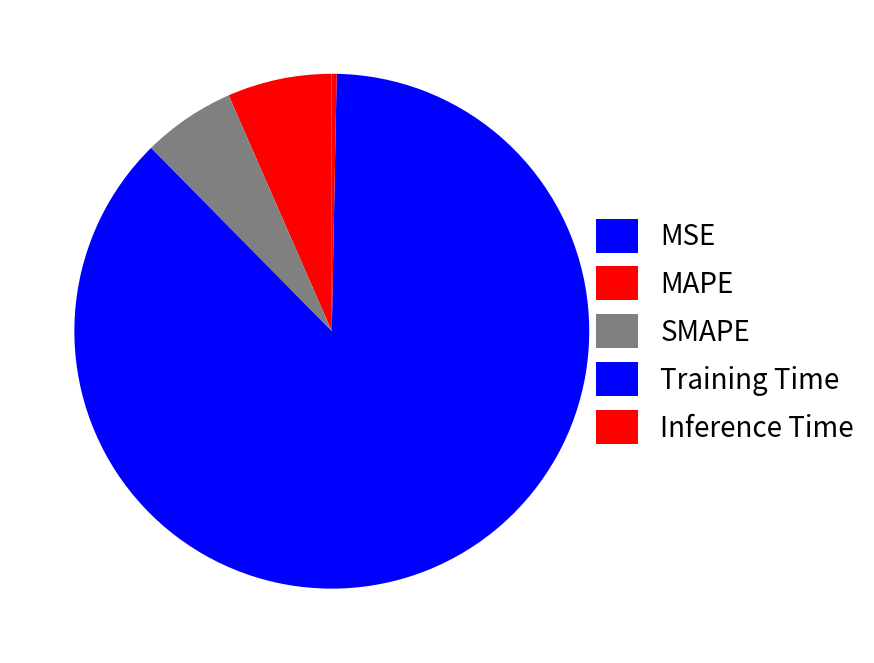

How many slices are in this pie chart?

5